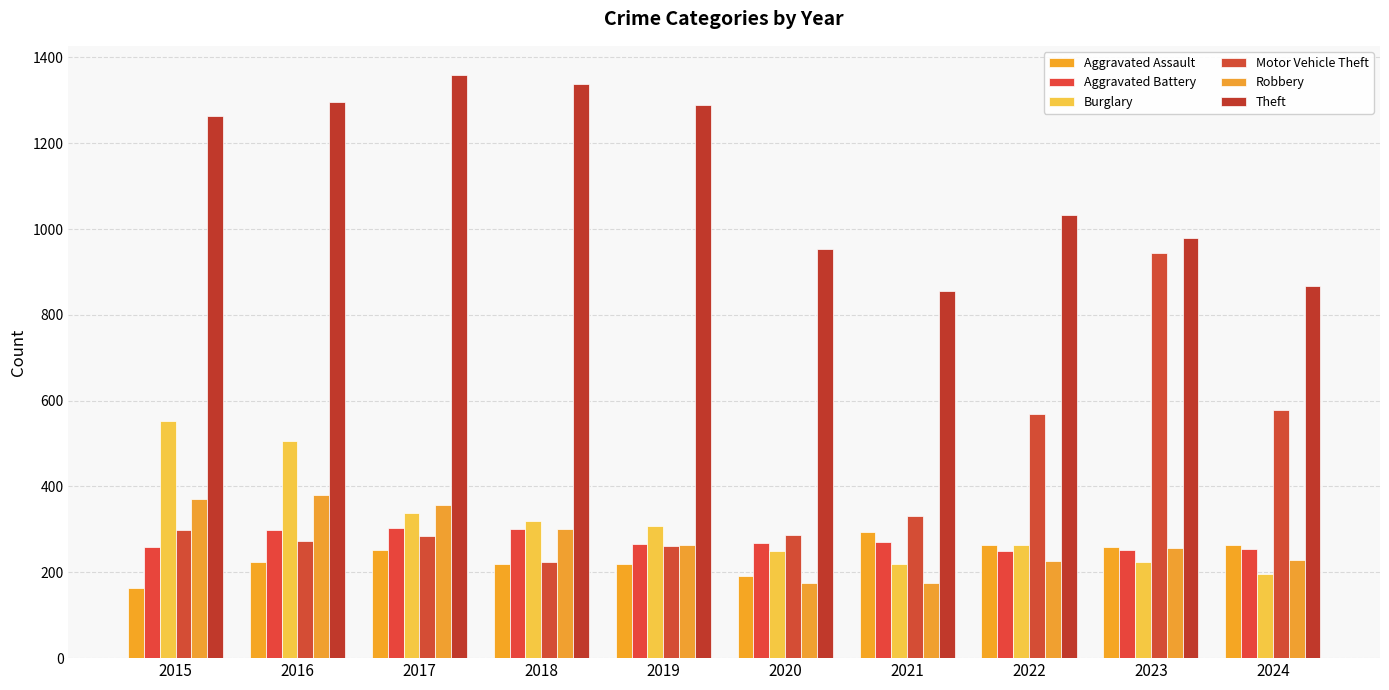

What is the difference between the maximum and minimum values in the Burglary series?

357